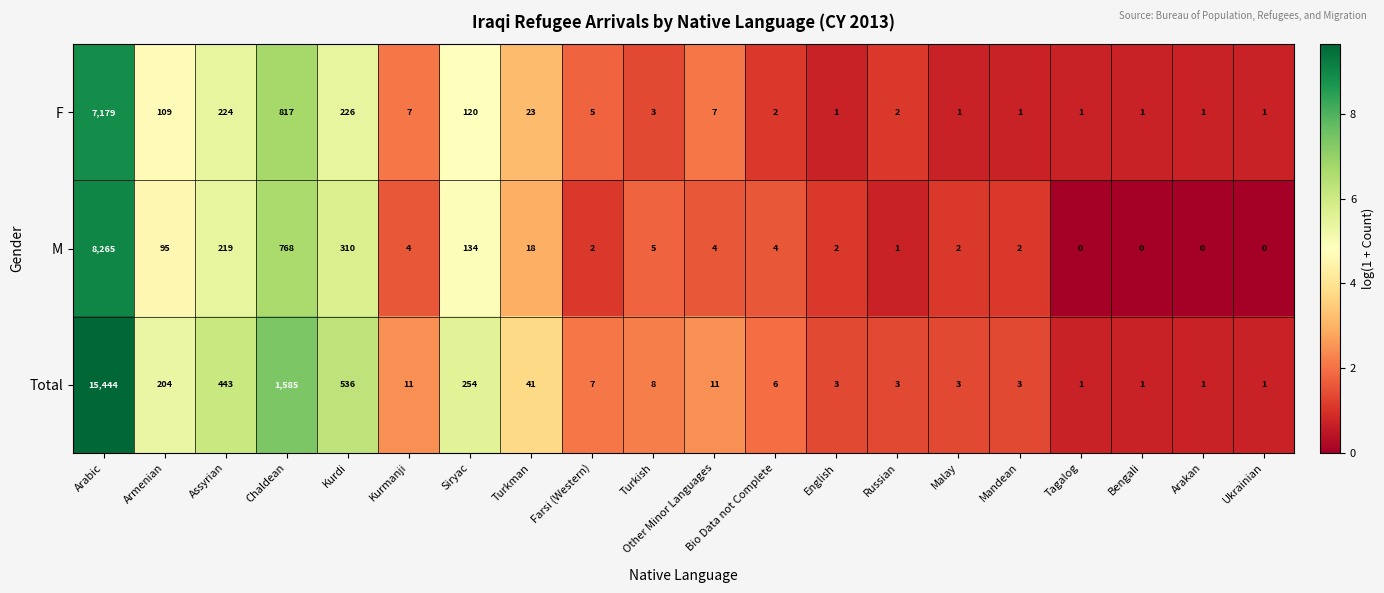

Which series has the largest total across all categories?

Total